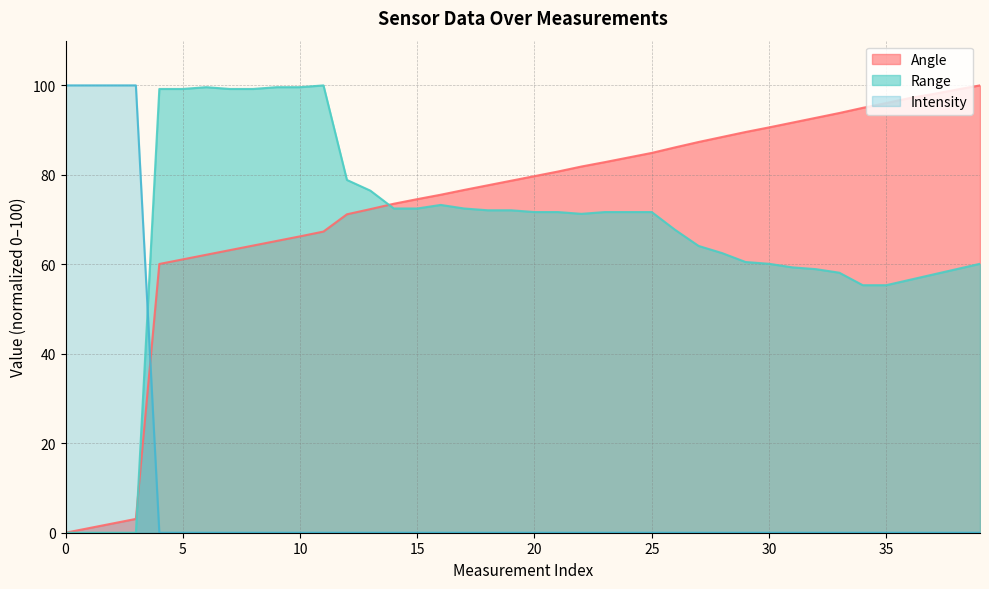

How many lines are shown in the chart?

3